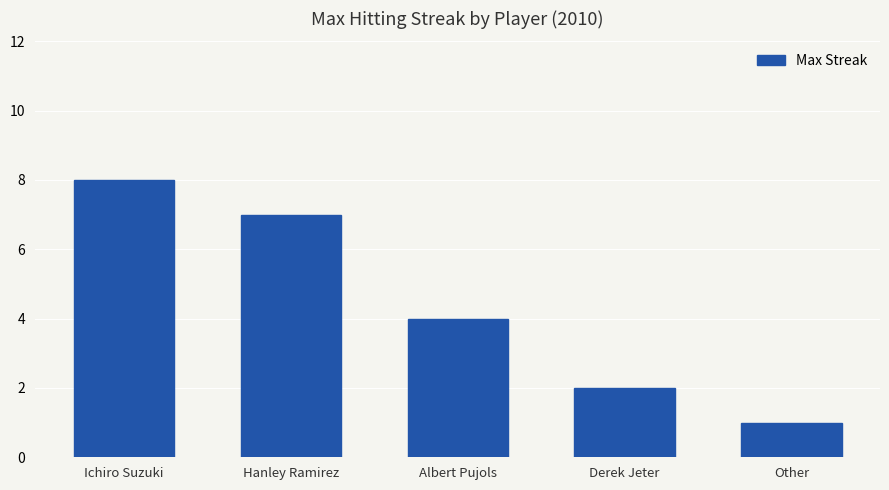

Rank the categories by value from highest to lowest.

Ichiro Suzuki, Hanley Ramirez, Albert Pujols, Derek Jeter, Other